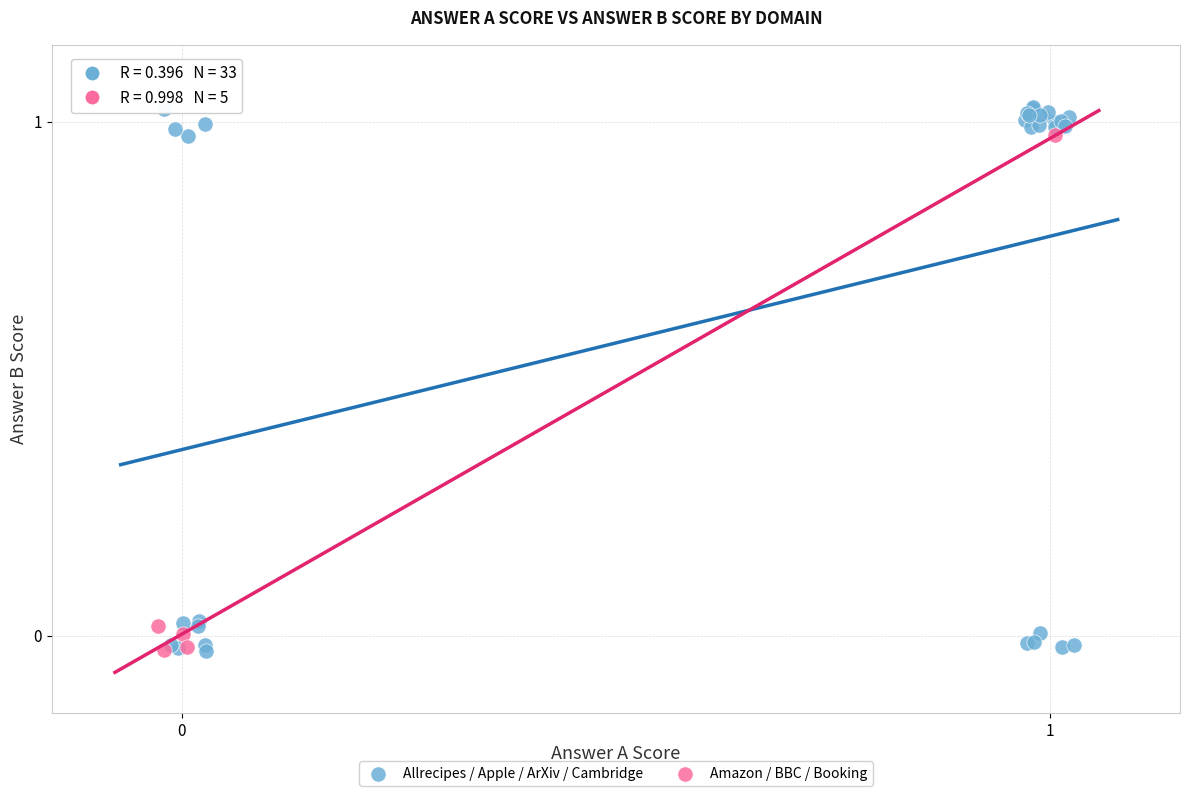

Which series contains the highest Y value?

Allrecipes / Apple / ArXiv / Cambridge